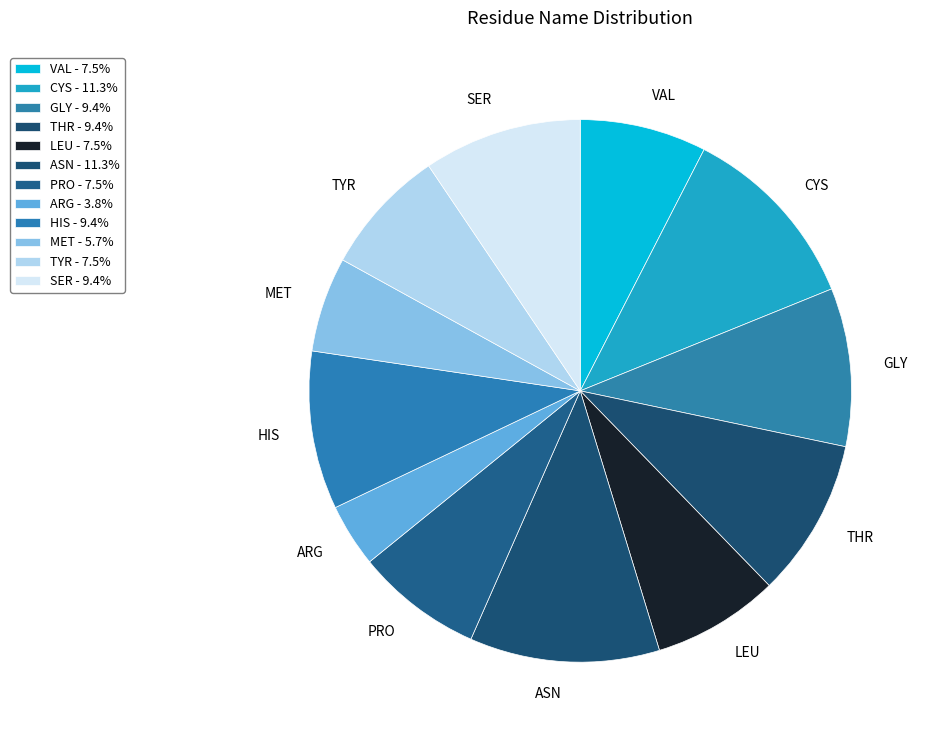

Does PRO represent more than half of the total?

No